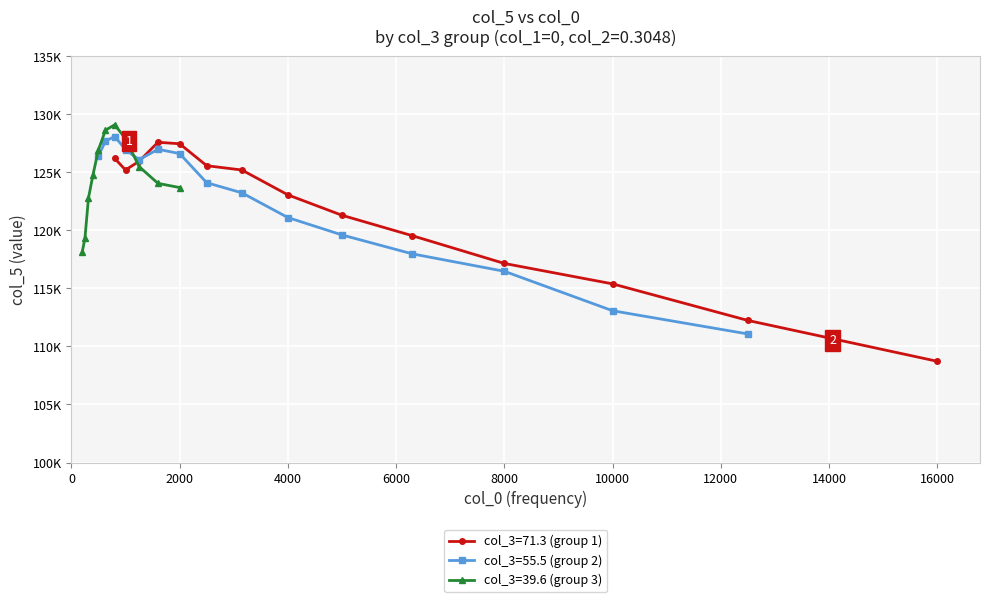

Reading right to left, list all the values displayed in this chart.

108721	112241	115391	117151	119541	121301	123061	125201	125571	127461	127591	125951	125201	126201